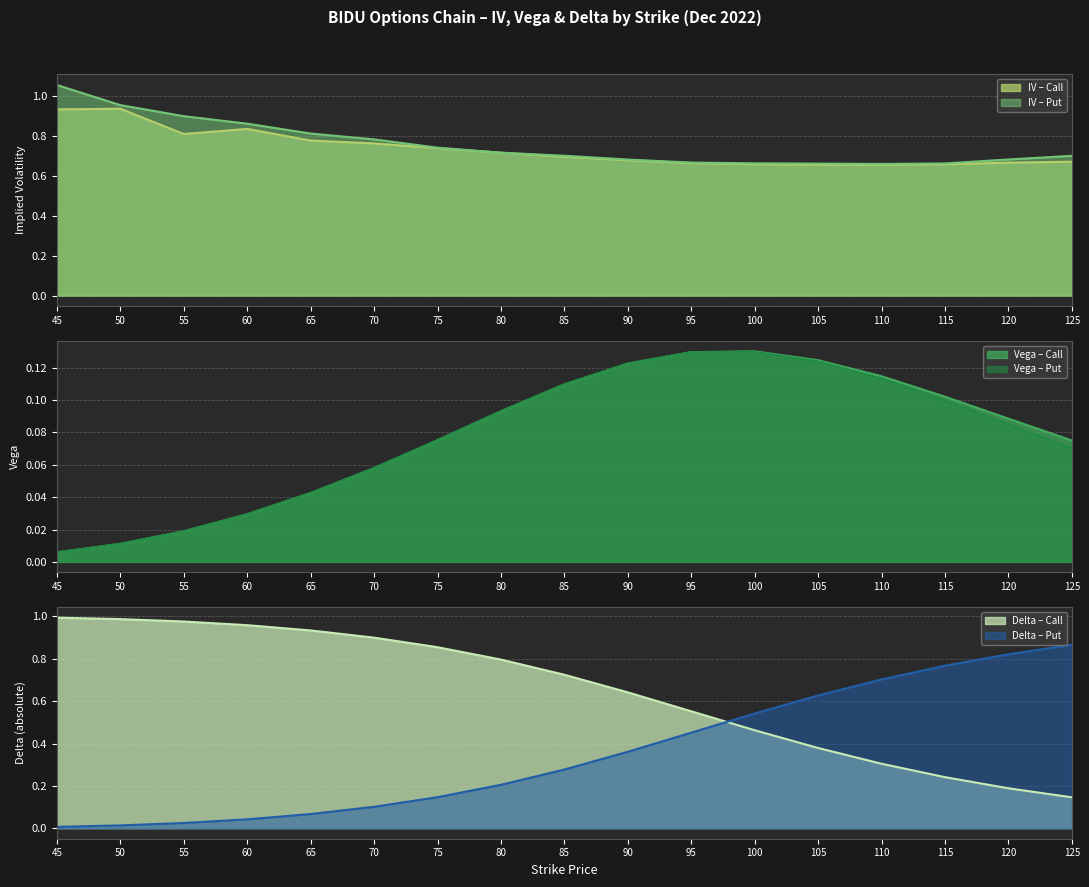

Which series has the largest range (max minus min)?

delta_put